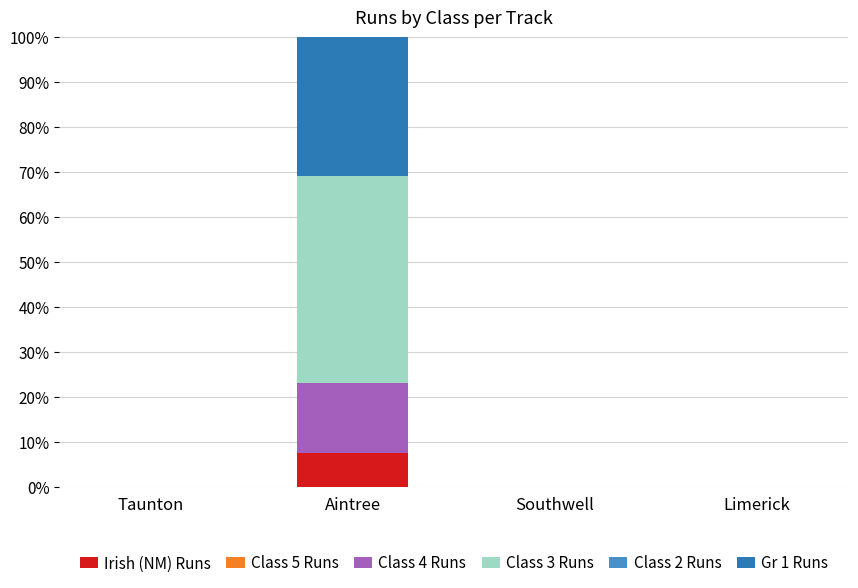

At which category is the sum across all series the highest?

Aintree